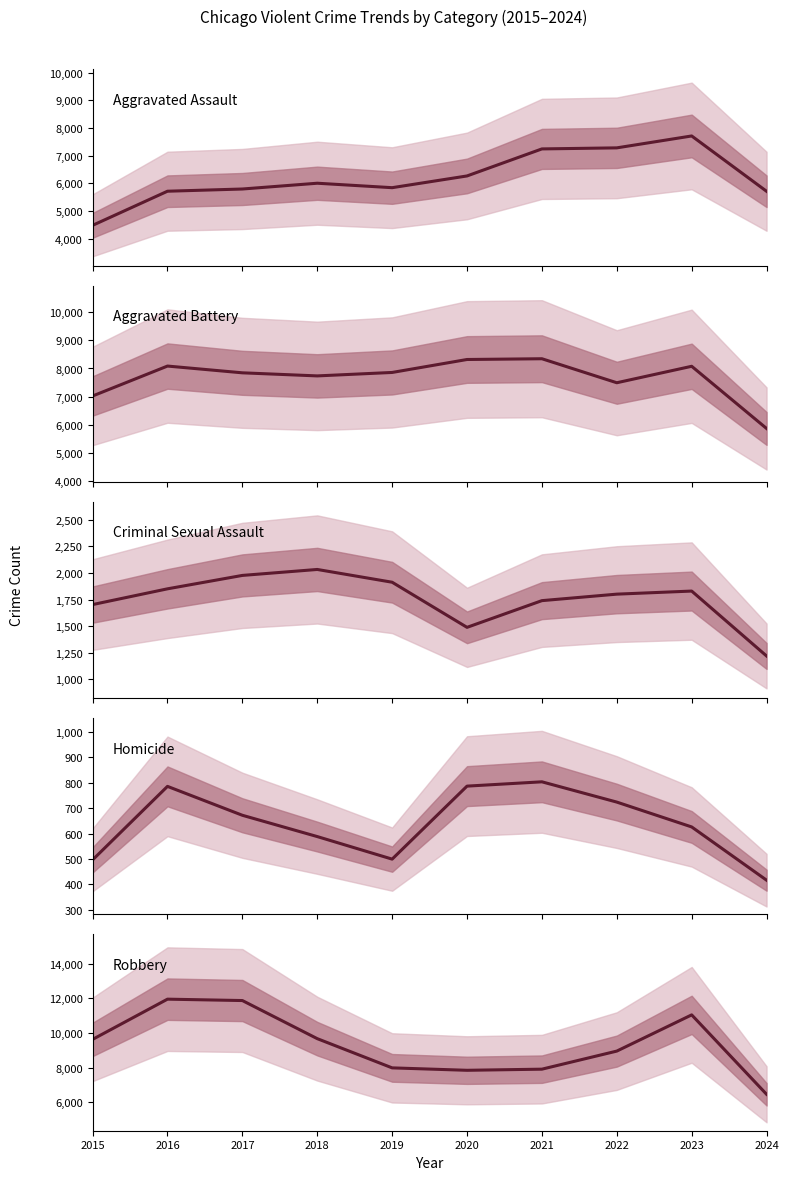

True or false: Criminal Sexual Assault and Aggravated Battery intersect in this chart.

False